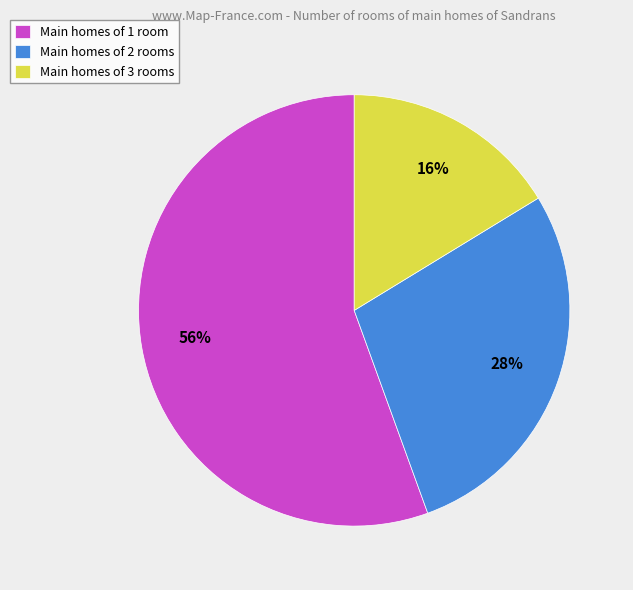

How many slices are in this pie chart?

3